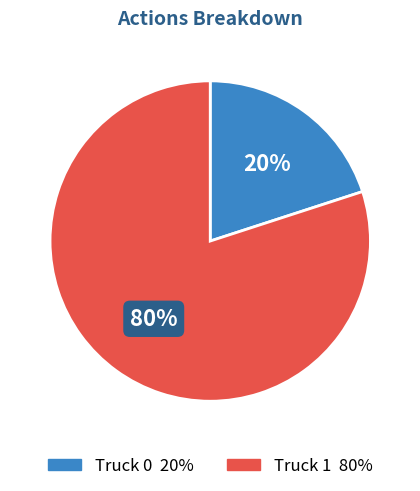

To the nearest percent, what portion does Truck 0 represent?

20%